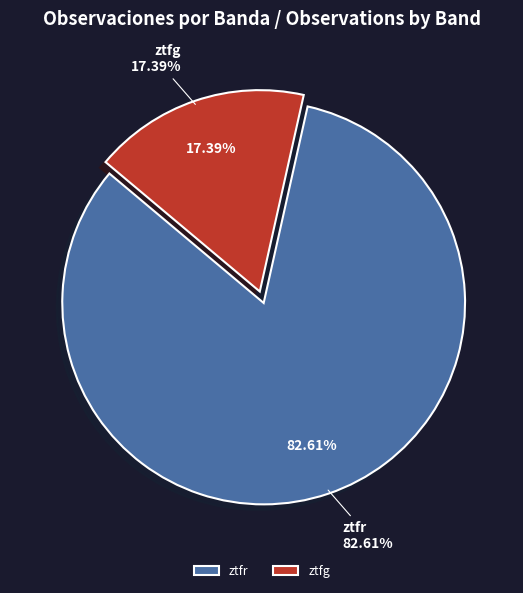

Which has a higher value, ztfg or ztfr?

ztfr